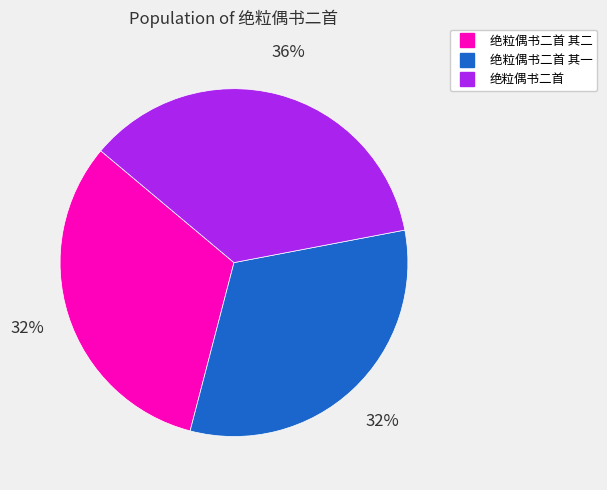

Does any single category account for the majority?

No